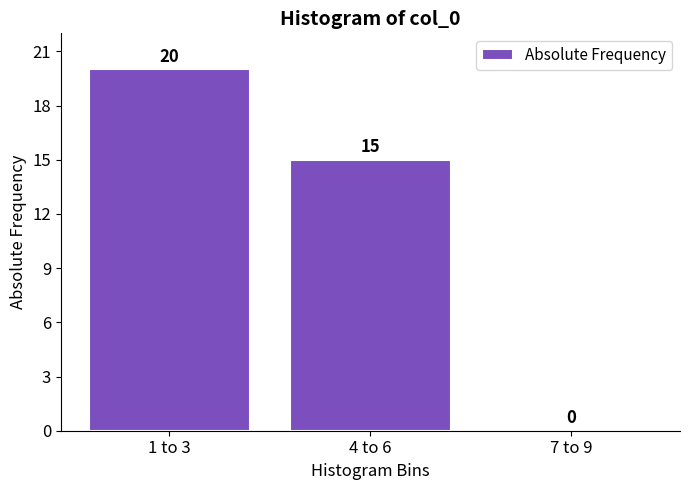

Reading left to right, list all the values displayed in this chart.

1 to 3=20	4 to 6=15	7 to 9=0